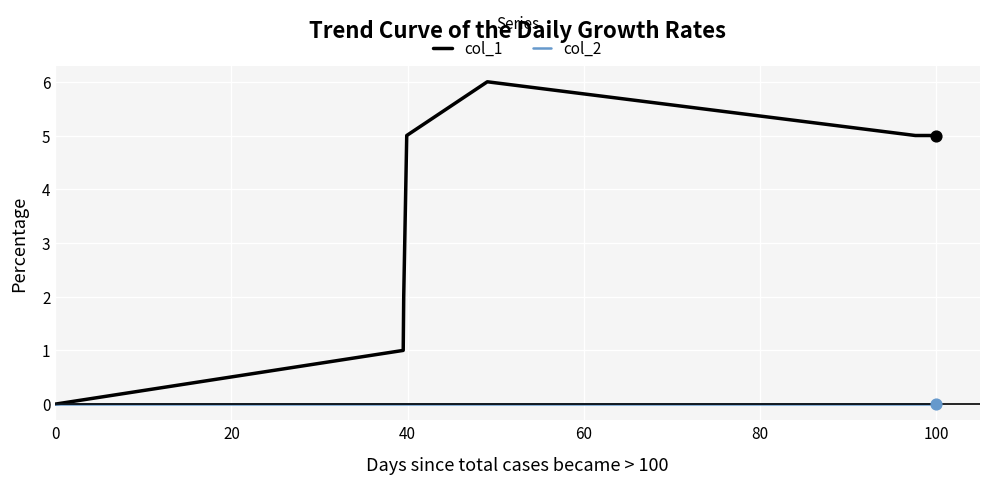

Which series has the largest range (max minus min)?

col_1